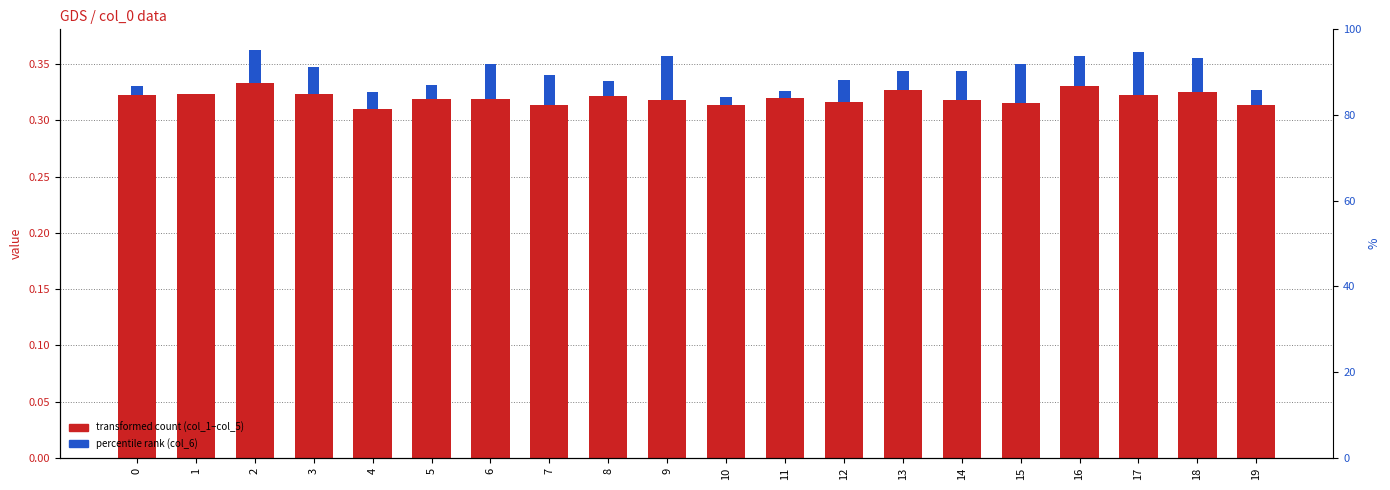

List the series in order of their peak value, lowest first.

col_6, col_4, col_5, col_2, col_3, col_1